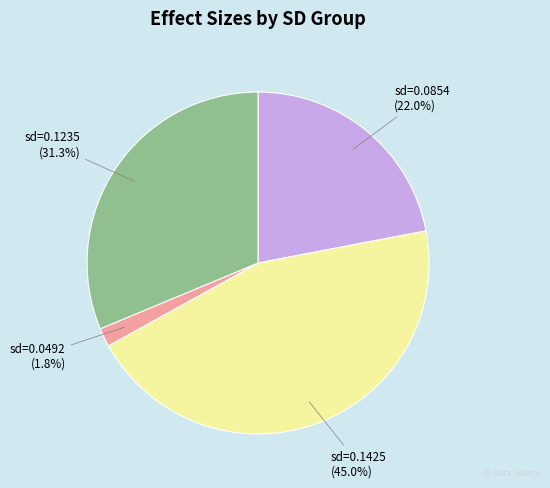

Is the sum of sd=0.0492 and sd=0.1235 greater than half?

No